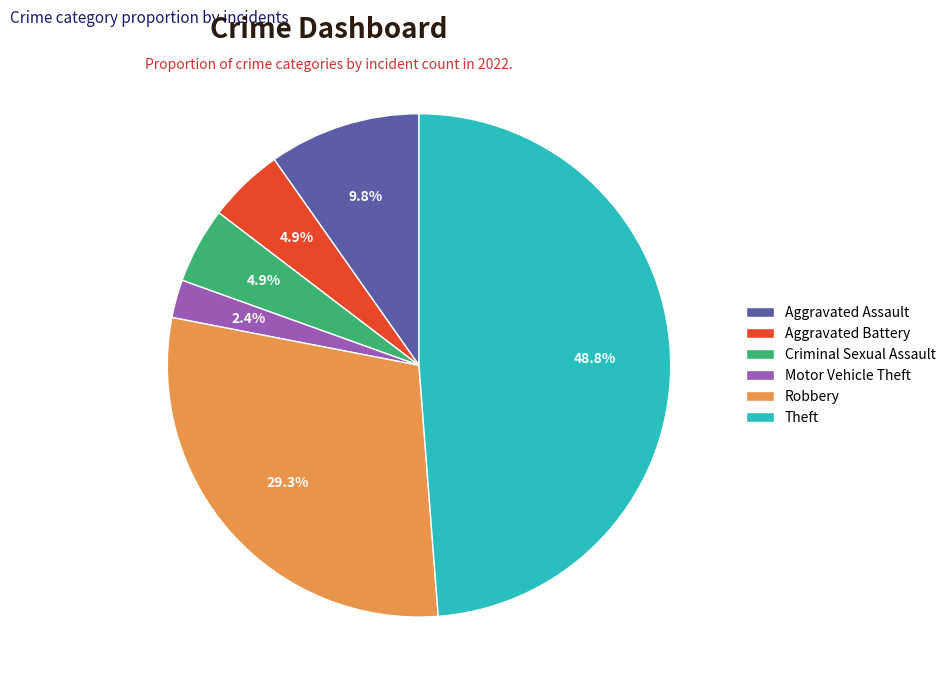

What is the ratio of the value at Aggravated Battery to the value at Theft?

0.1